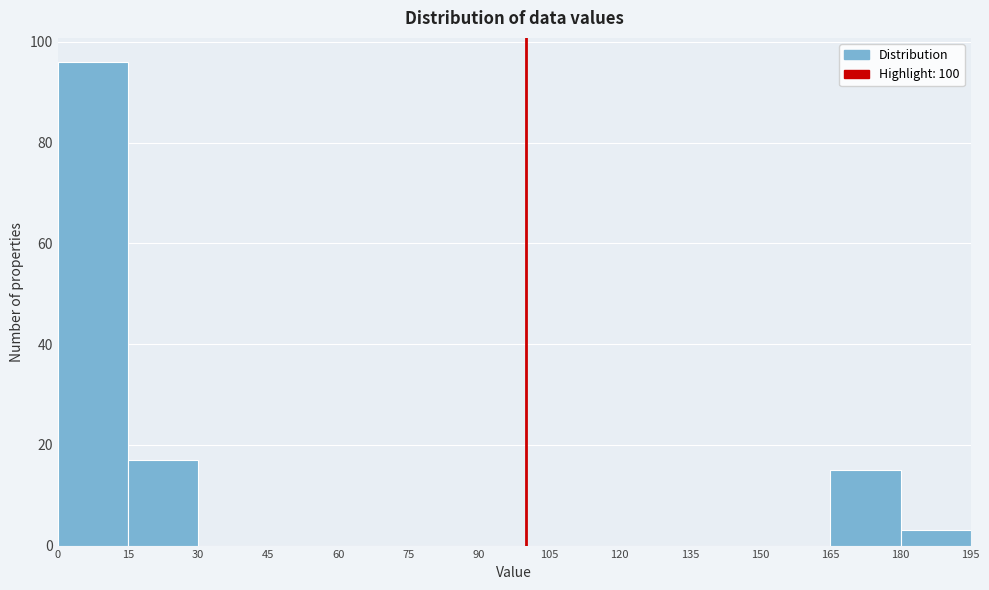

Reading left to right, list every bar in this chart as the range it spans on the x-axis followed by its height. The values are not printed on the chart, so give them approximately, as read against the axis.

0 to 15: 96
15 to 30: 18
30 to 45: 0
45 to 60: 0
60 to 75: 0
75 to 90: 0
90 to 105: 0
105 to 120: 0
120 to 135: 0
135 to 150: 0
150 to 165: 0
165 to 180: 16
180 to 195: 4